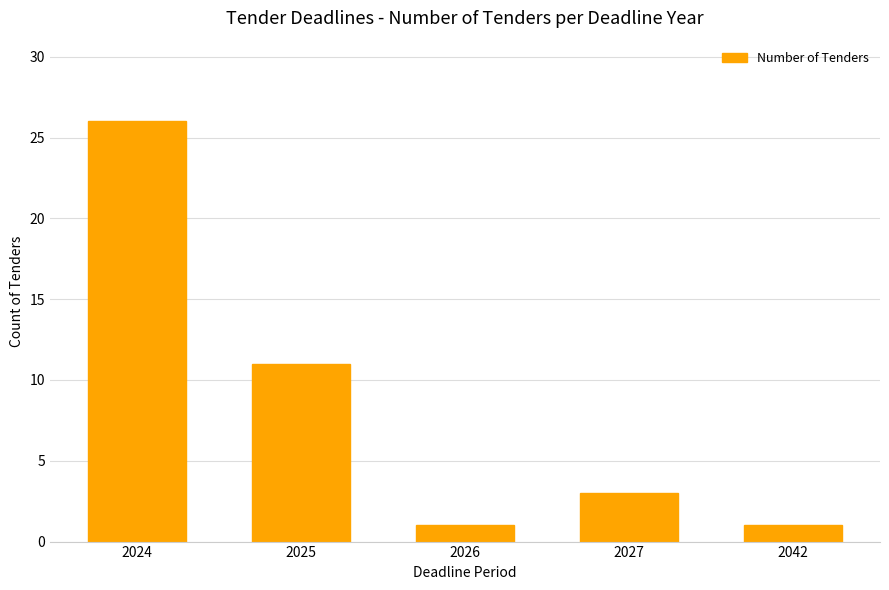

Reading right to left, transcribe all the data shown in this chart.

2042=1	2027=3	2026=1	2025=11	2024=26